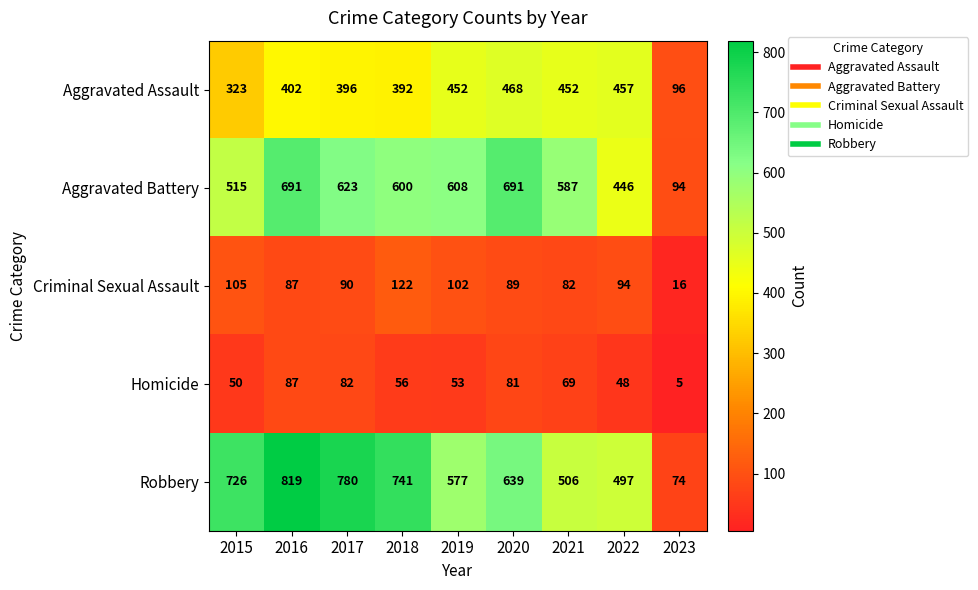

Which series has the largest range (max minus min)?

Robbery